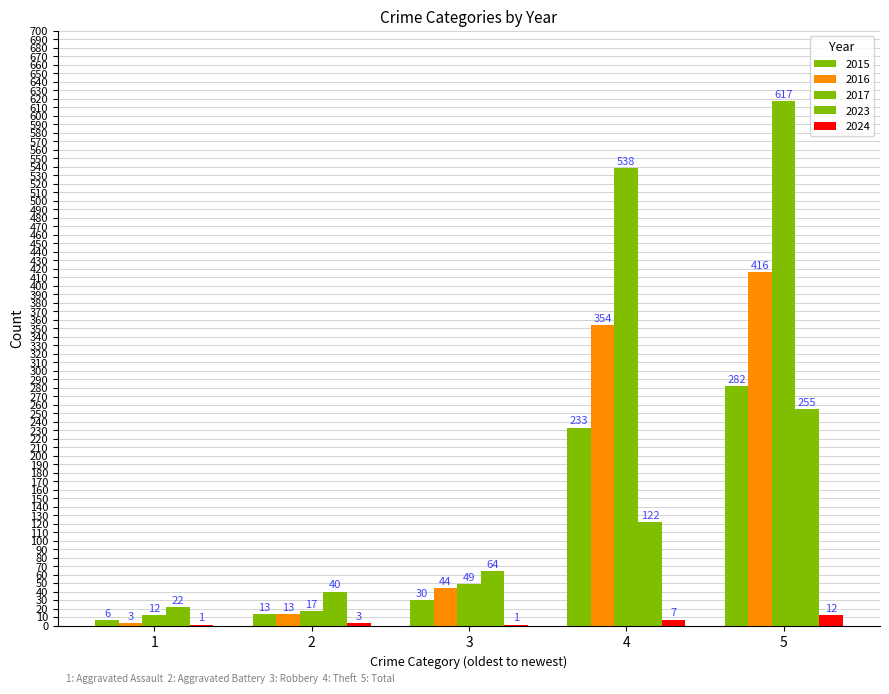

Count the number of data series in this chart.

5